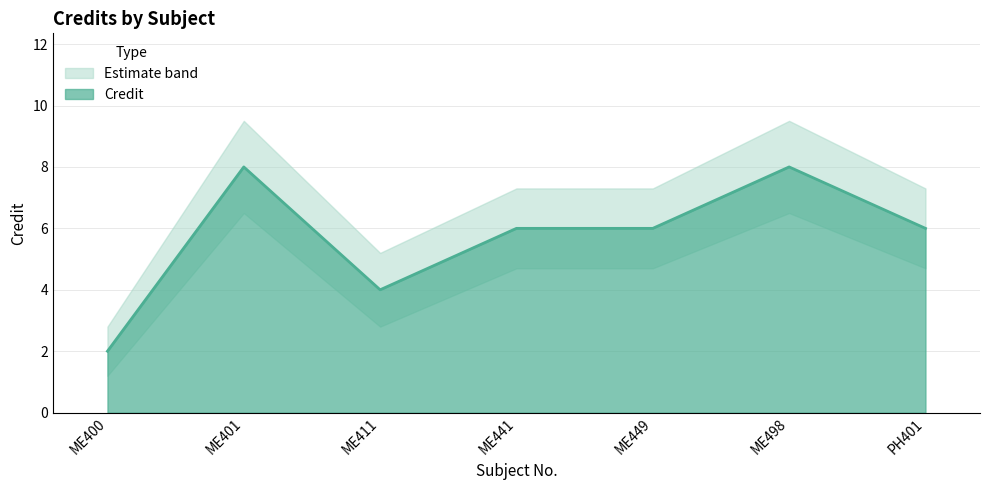

Is it true that Credit equals 3 at ME400?

False